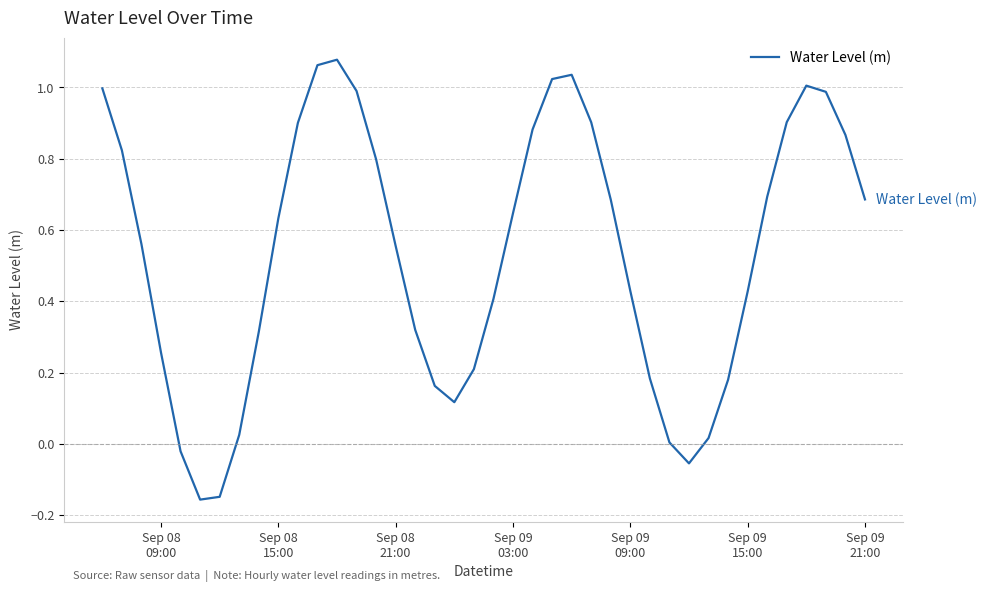

What is the difference between the maximum and minimum values?

1.2